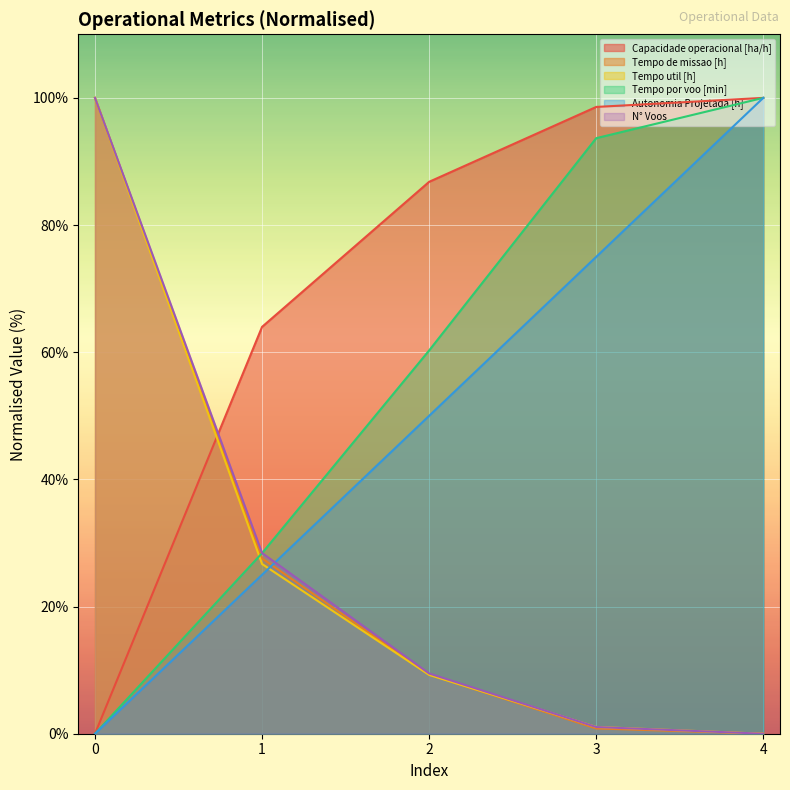

Reading left to right, what are all the values shown in this chart?

Capacidade operacional [ha/h]: 0.0	64.0	86.8	98.6	100.0
Tempo de missao [h]: 100.0	27.6	9.3	0.8	0.0
Tempo util [h]: 100.0	26.7	9.3	1.1	0.0
Tempo por voo [min]: 0.0	28.4	60.3	93.7	100.0
Autonomia Projetada [h]: 0.0	25.0	50.0	75.0	100.0
N° Voos: 100.0	28.4	9.5	1.1	0.0